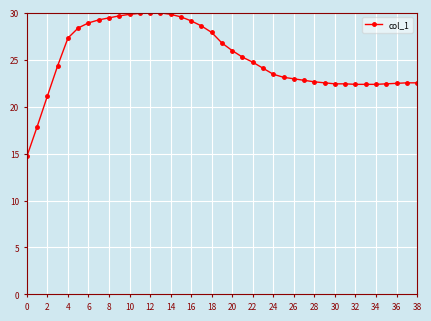

What is the minimum value shown in the chart?

14.7